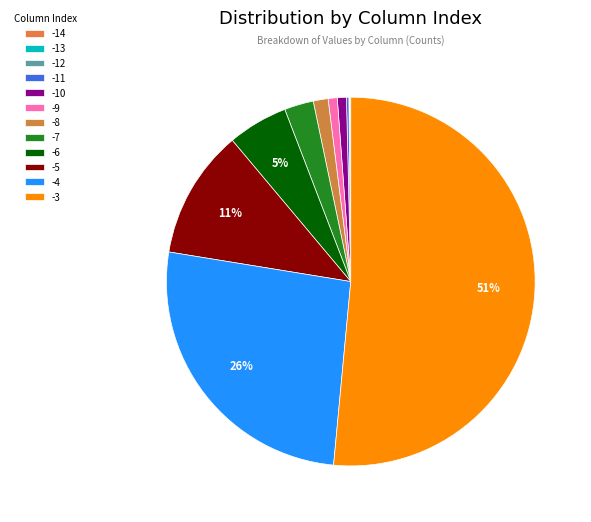

How many slices are in this pie chart?

12